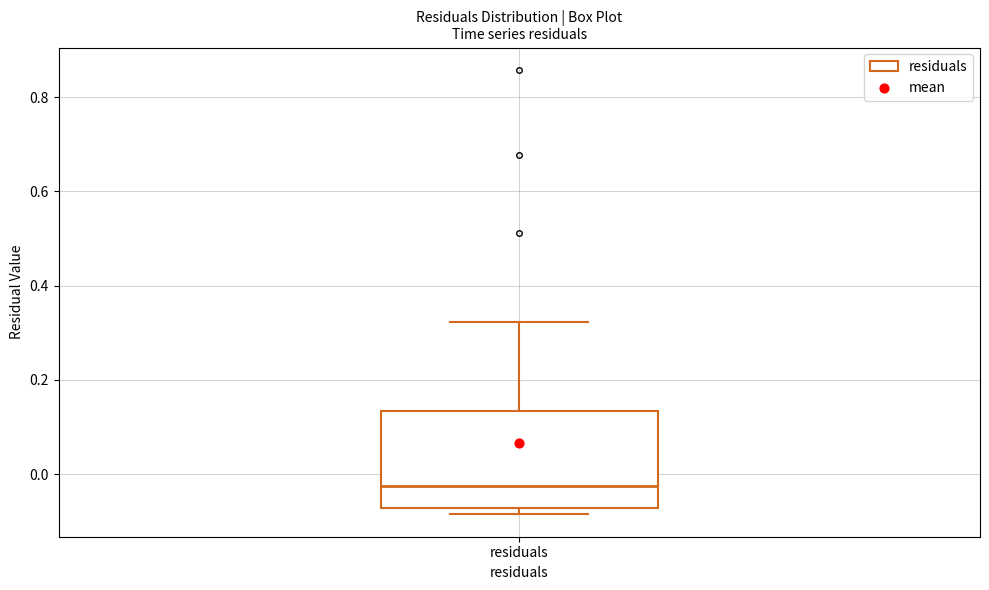

Read this box plot against the y-axis: the position of the median line, the range covered by the box, and the ends of both whiskers. The values are not printed on the chart, so give them approximately, as read against the axis.

median -0.02, box -0.08 to 0.14, whiskers -0.08 (just below the box's lower edge) to 0.32